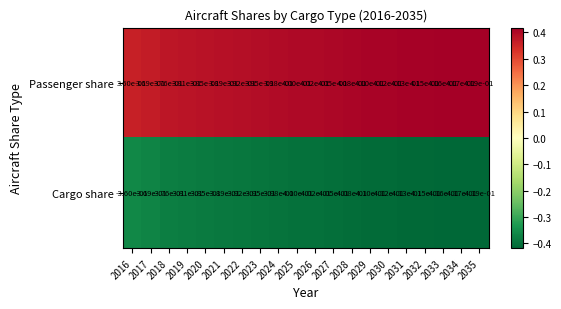

Is the value of Cargo share at 2034 greater than the value of Passenger share at 2032?

No